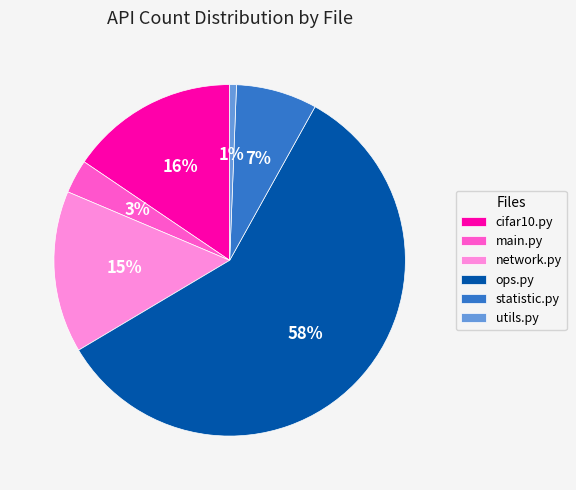

Combined, do statistic.py and ops.py account for over 50%?

Yes